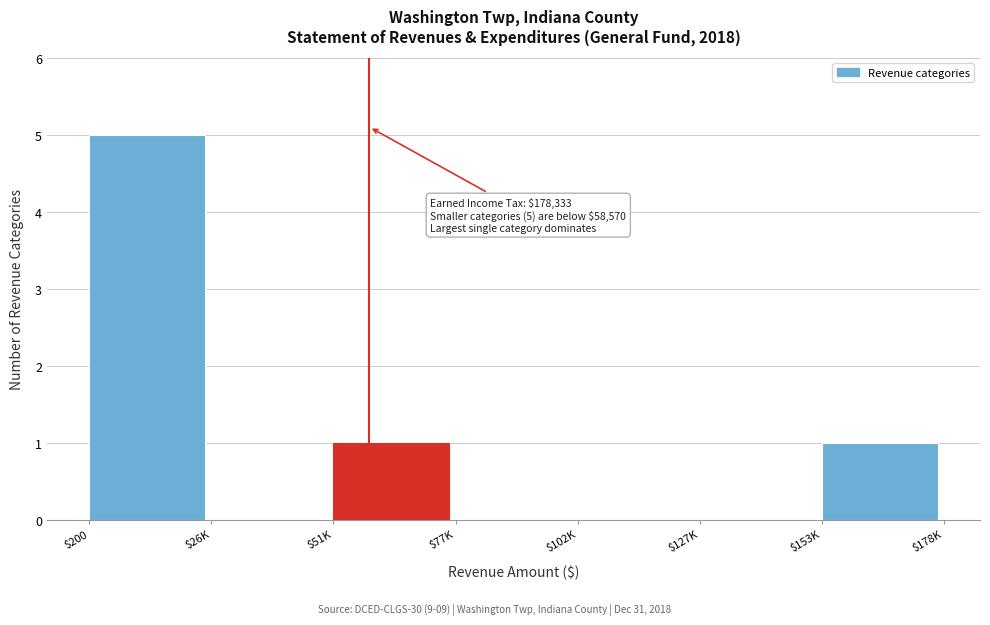

At which category does the chart reach its peak across all series?

$200